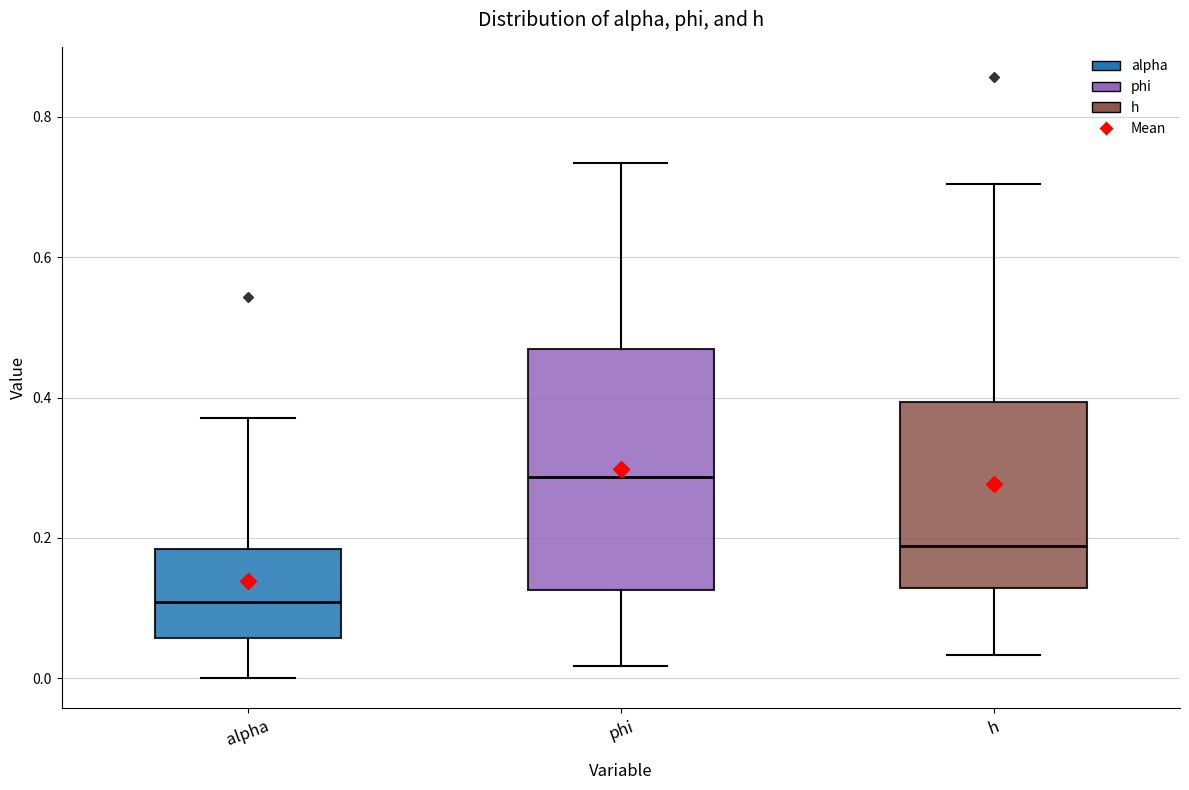

Comparing the boxes themselves (not the whiskers), which one is the tallest?

phi